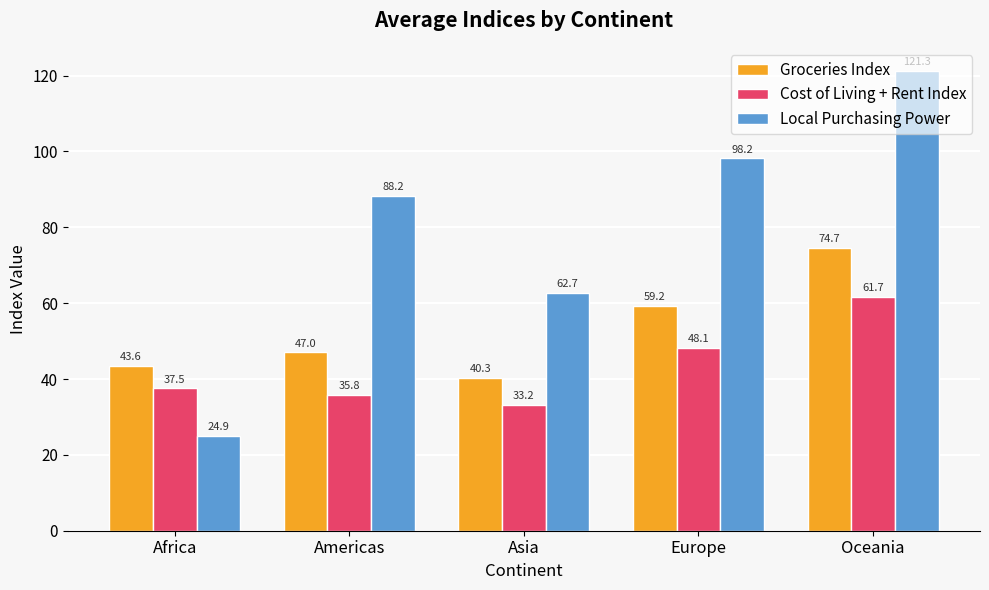

Reading left to right, list all the values displayed in this chart.

Groceries Index: 43.6	47.0	40.3	59.2	74.7
Cost of Living + Rent Index: 37.5	35.8	33.2	48.1	61.7
Local Purchasing Power: 24.9	88.2	62.7	98.2	121.3